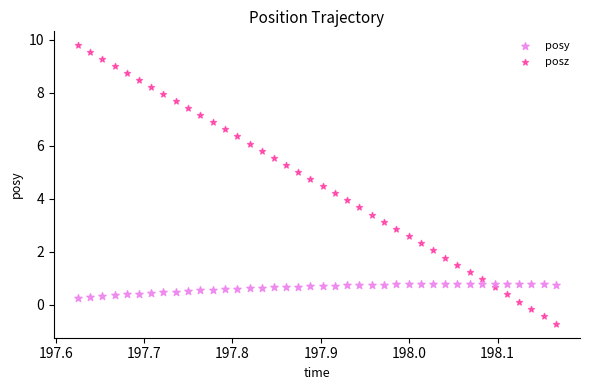

Which series reaches the maximum Y coordinate?

posz